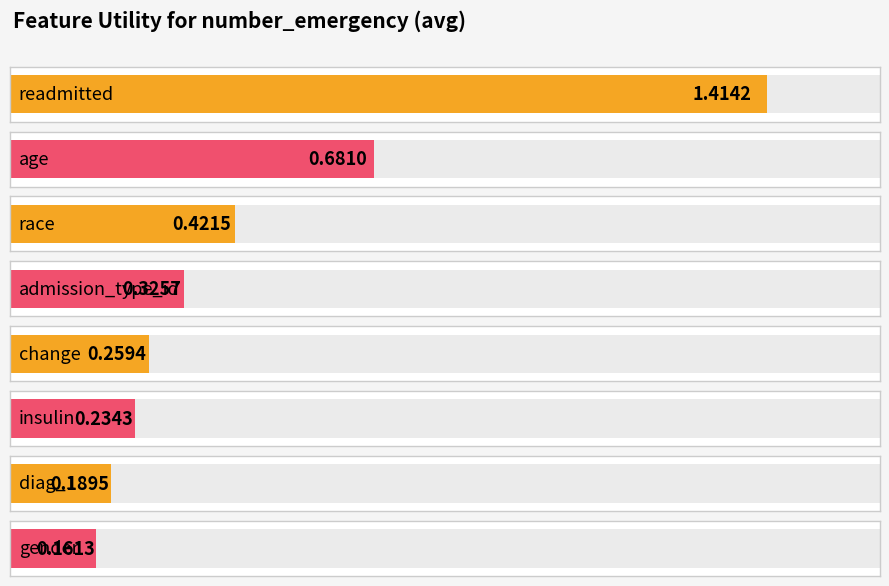

What is the value of the 6th bar from the left?

0.2